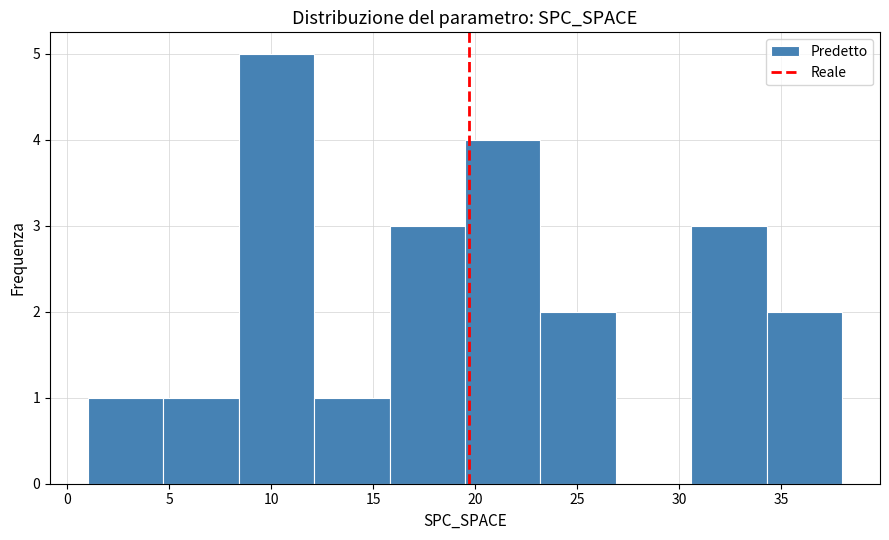

Reading left to right, transcribe this chart: for each bar, give the range it covers on the x-axis and its height. Neither the bar edges nor the heights are printed on the chart, so give them approximately, as read against the axes.

1.0 to 4.7: 1
4.7 to 8.4: 1
8.4 to 12.1: 5
12.1 to 15.8: 1
15.8 to 19.5: 3
19.5 to 23.2: 4
23.2 to 26.9: 2
26.9 to 30.6: 0
30.6 to 34.3: 3
34.3 to 38.0: 2